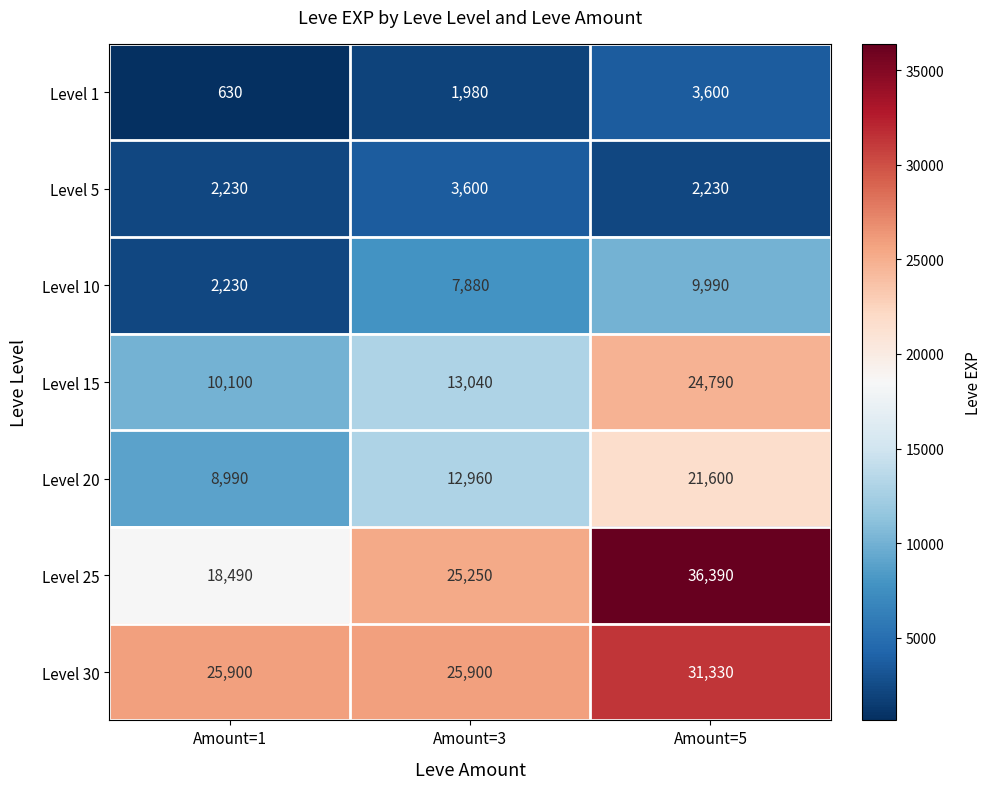

List the labels in order of Level 10 value, smallest first.

Amount=1, Amount=3, Amount=5